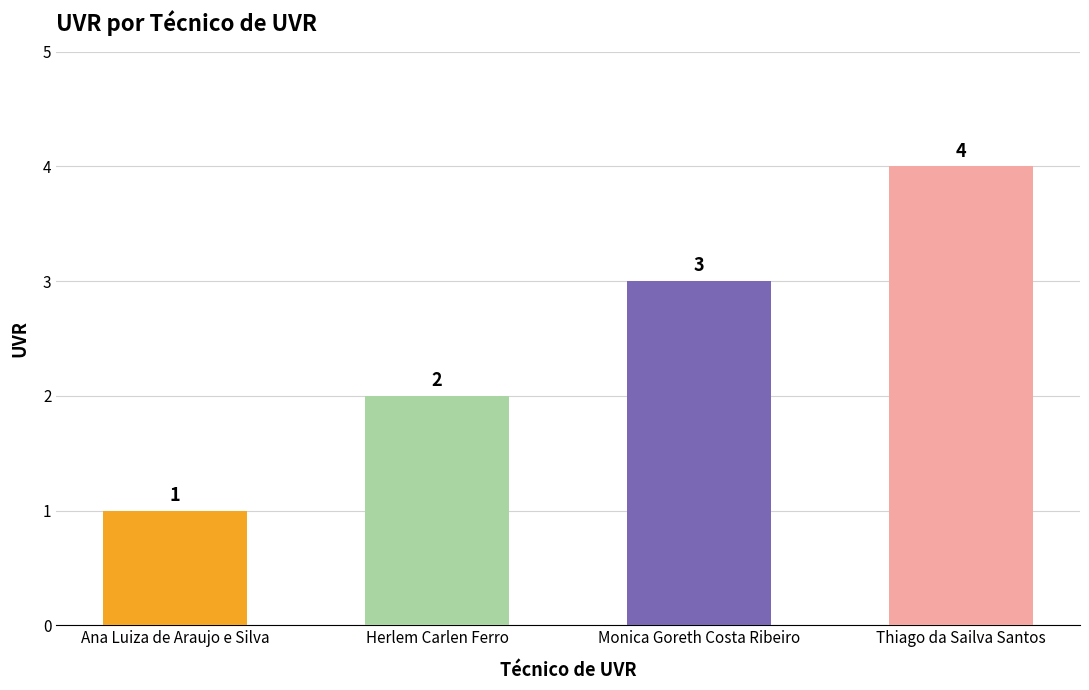

What is the label of the 2nd bar from the right?

Monica Goreth Costa Ribeiro